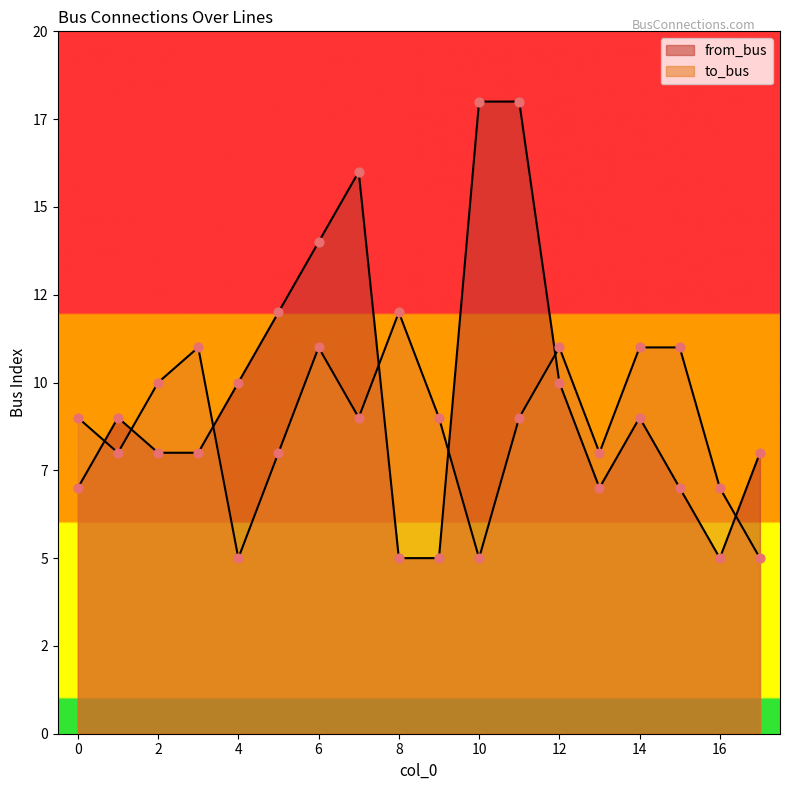

Which series contains the highest Y value?

from_bus